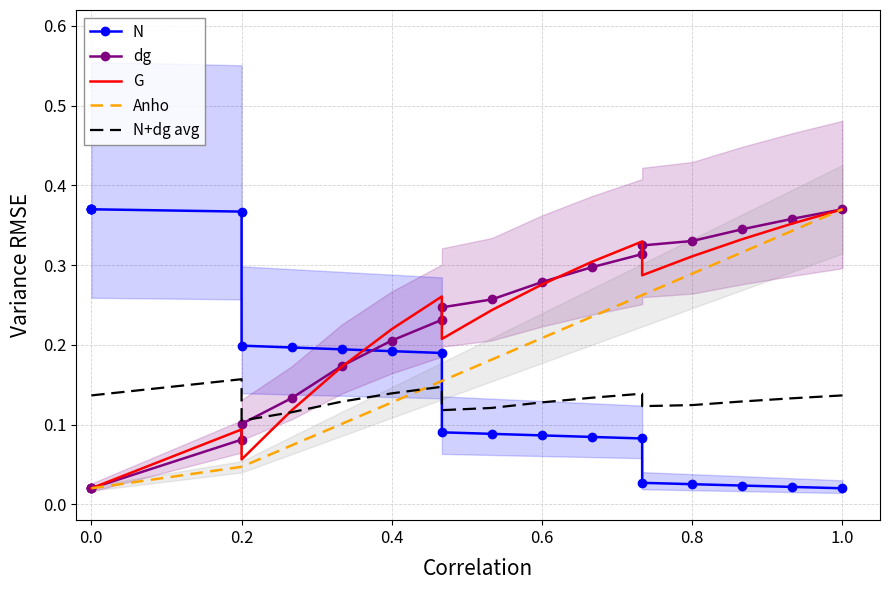

Is it true that N equals 0.0 at 0.8?

False